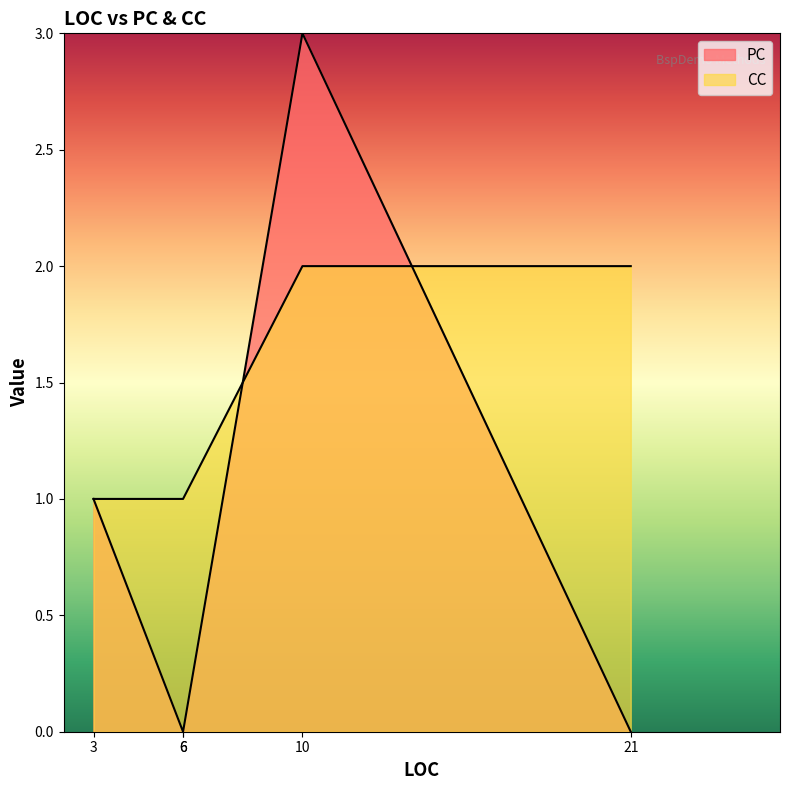

What is the sum of all PC values?

4